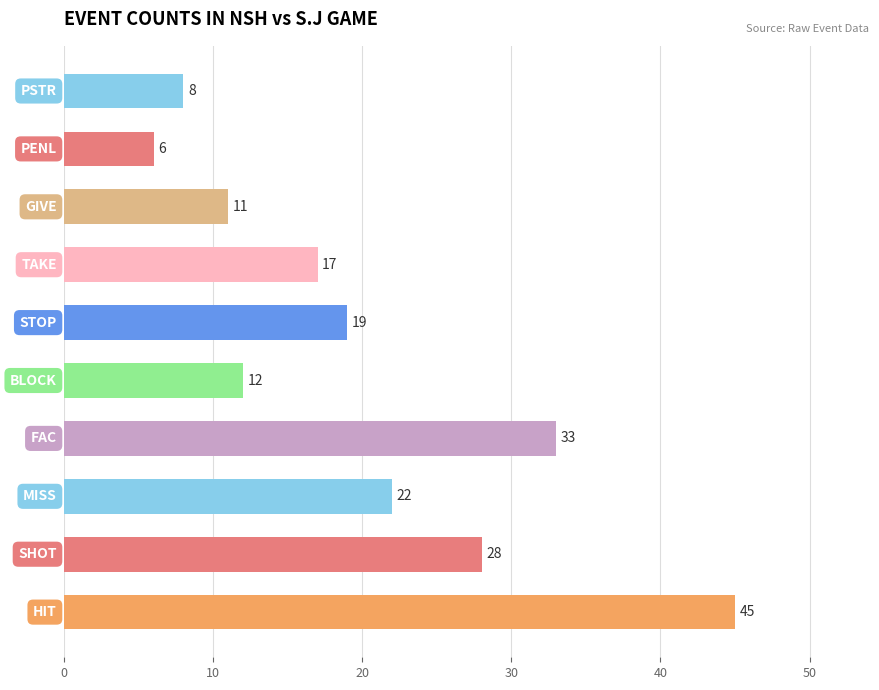

What is the minimum value shown in the chart?

6